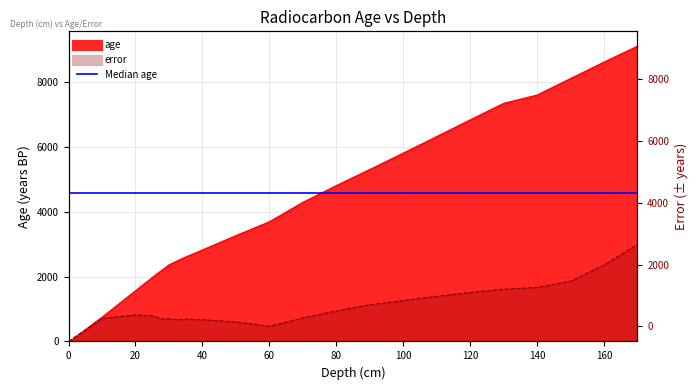

True or false: age has more than 2 interior local peaks.

False